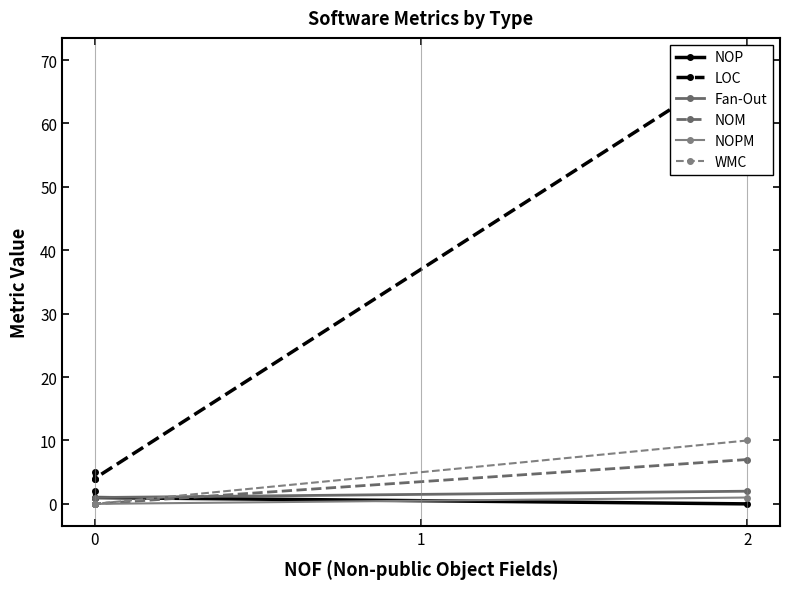

At 0, list the series in order from largest to smallest.

LOC, NOP, Fan-Out, NOM, NOPM, WMC